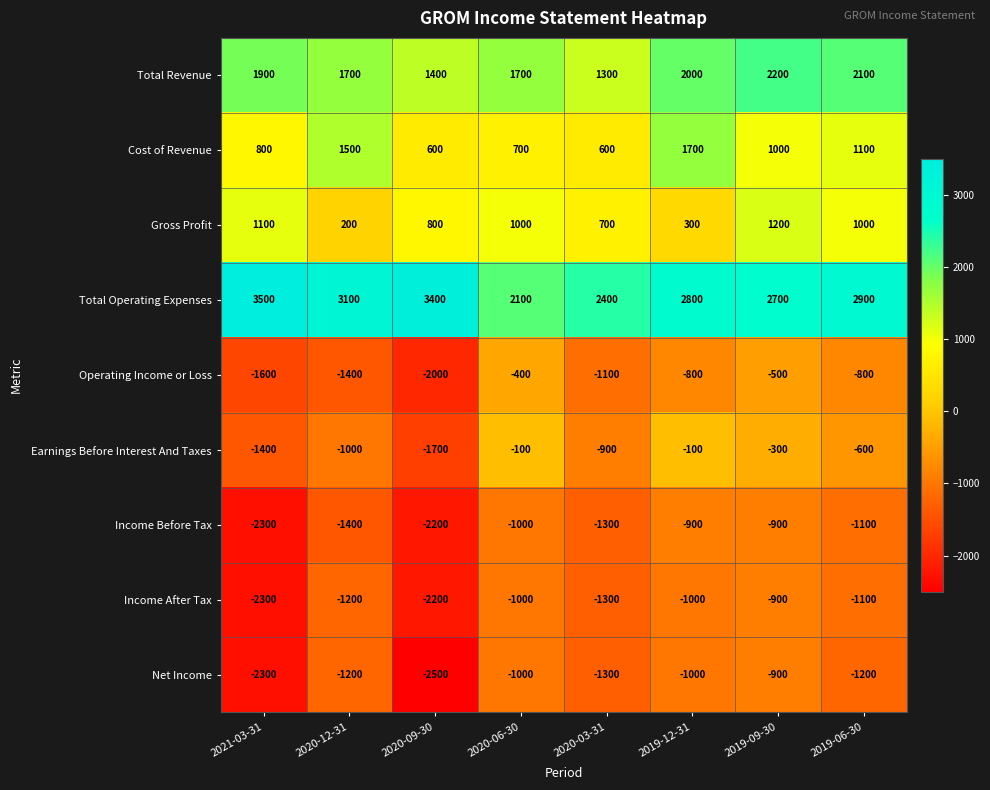

What is the spread (max minus min) of values at 2021-03-31?

5800